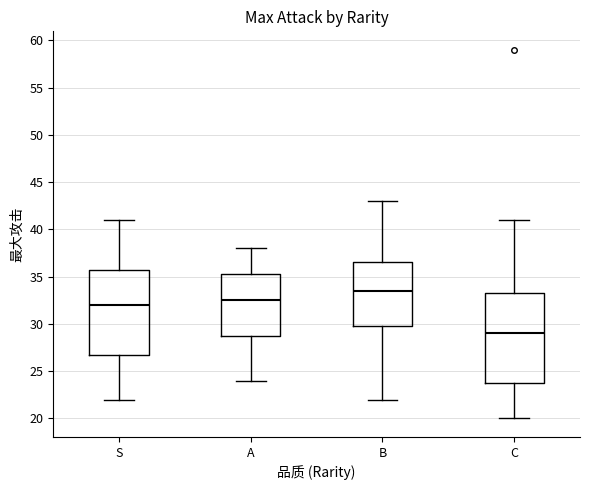

Where does the median line of the box for C sit on the y-axis? The values are not printed on the chart, so give them approximately, as read against the axis.

29.0